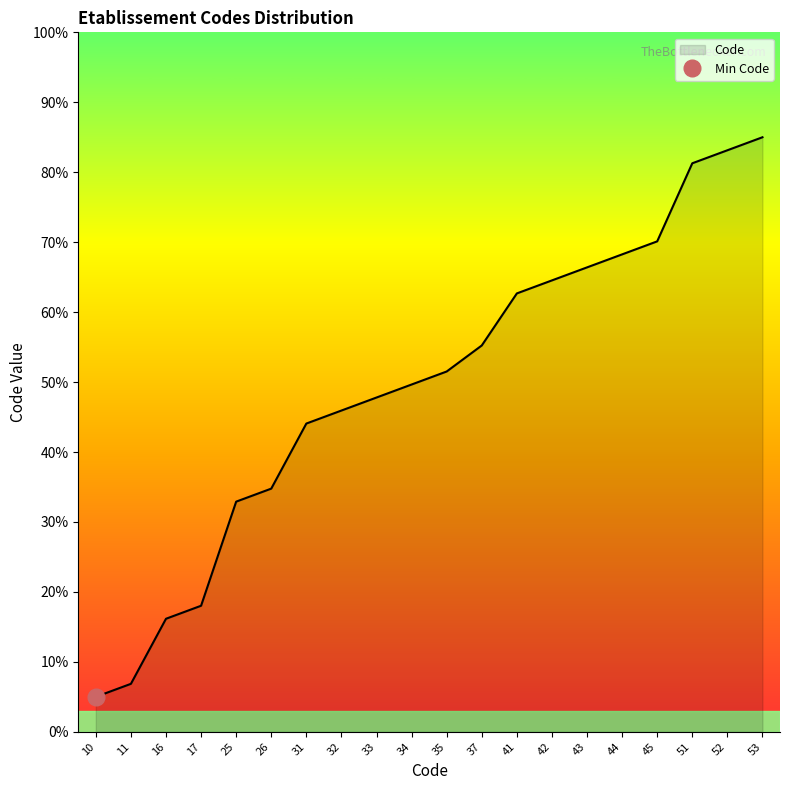

Reading left to right, list all the values displayed in this chart.

5.0	6.9	16.2	18.0	32.9	34.8	44.1	45.9	47.8	49.7	51.5	55.2	62.7	64.5	66.4	68.3	70.1	81.3	83.1	85.0